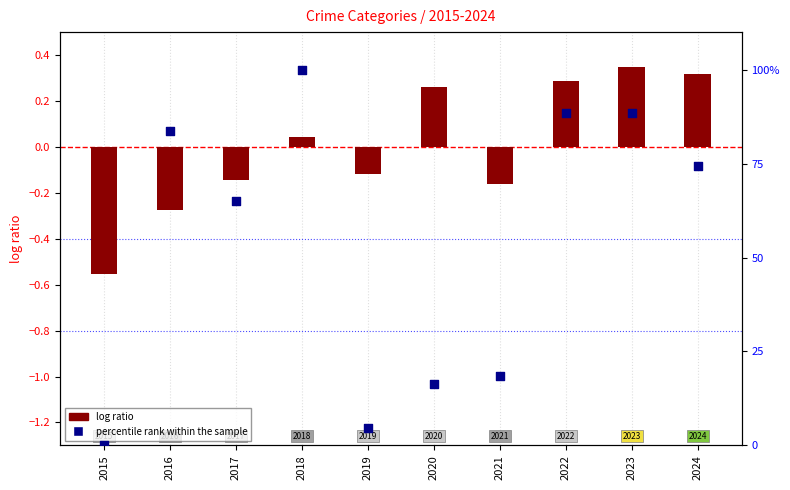

What is the total value across all series at 2018?

100.0